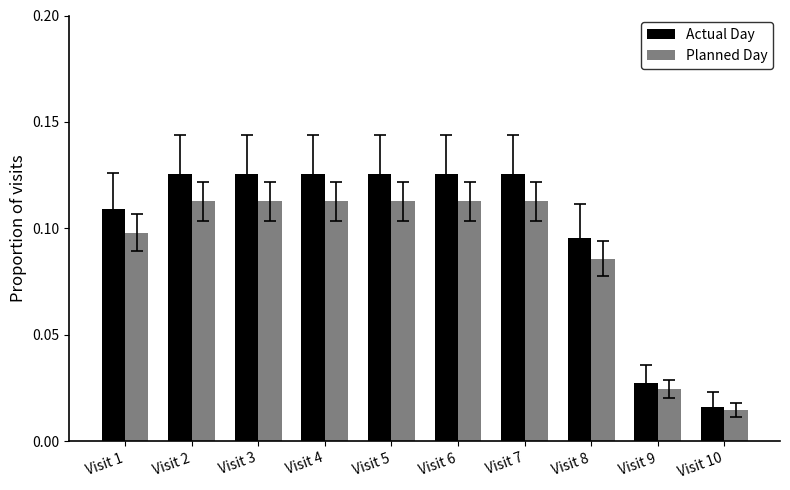

The Planned Day series shows 0.1 at Visit 4. True or false?

True